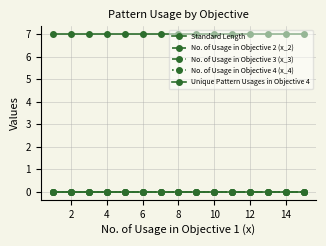

What is the lowest value of the Standard Length series?

7